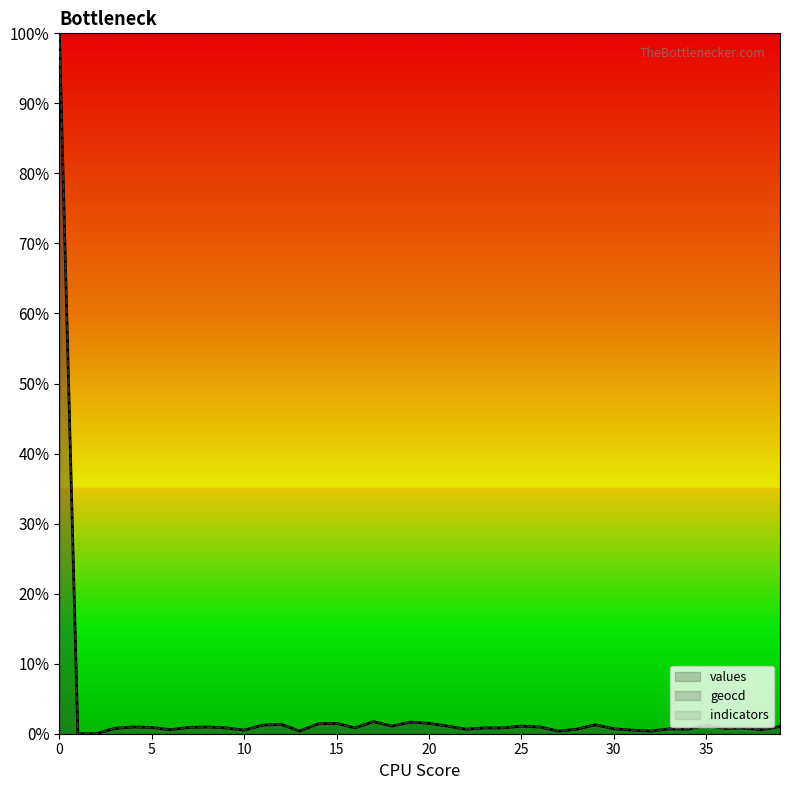

Reading left to right, what are all the values shown in this chart?

values: 100.0	0.0	0.0	0.8	1.0	0.9	0.6	0.9	1.0	0.8	0.5	1.2	1.4	0.4	1.4	1.5	0.8	1.7	1.1	1.7	1.5	1.1	0.6	0.8	0.8	1.1	1.0	0.4	0.6	1.3	0.7	0.5	0.4	0.7	0.6	1.2	0.8	0.8	0.6	1.0
geocd: 100.0	0.0	0.0	0.8	1.0	0.9	0.6	0.9	1.0	0.8	0.5	1.2	1.4	0.4	1.4	1.5	0.8	1.7	1.1	1.7	1.5	1.1	0.6	0.8	0.8	1.1	1.0	0.4	0.6	1.3	0.7	0.5	0.4	0.7	0.6	1.2	0.8	0.8	0.6	1.0